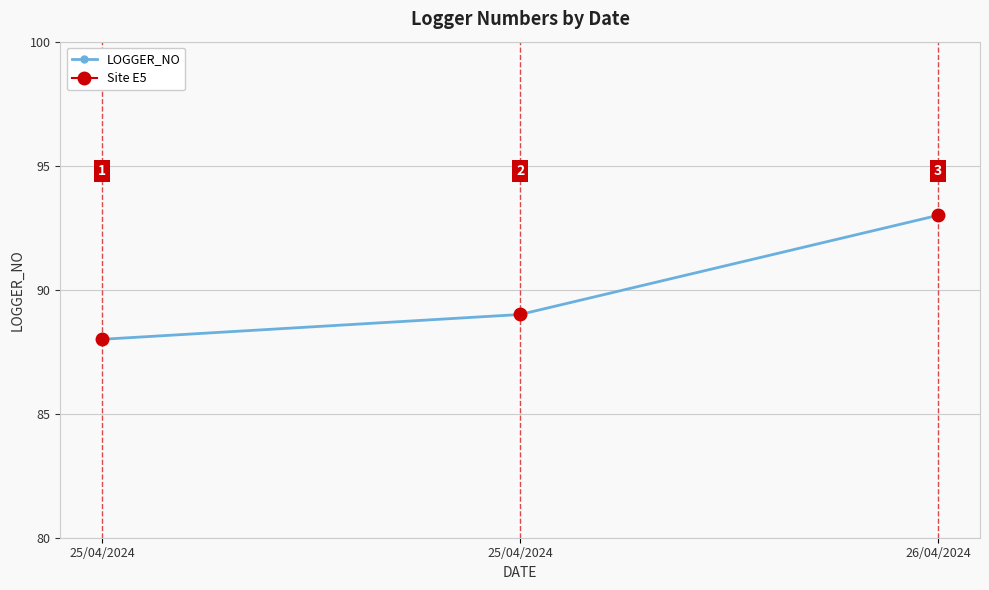

Reading left to right, list all the values displayed in this chart.

25/04/2024=88	25/04/2024=89	26/04/2024=93